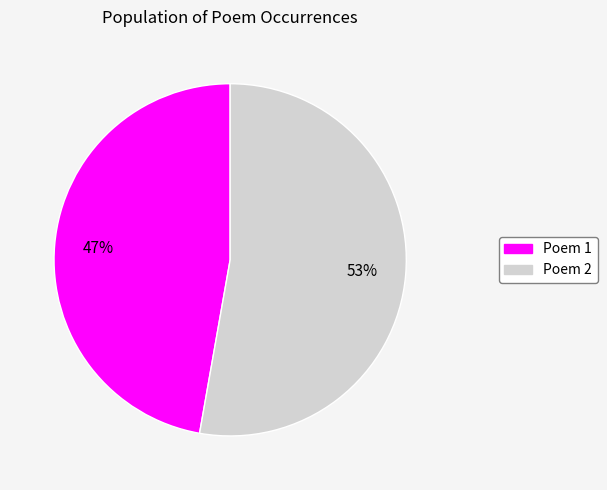

Is there any slice that represents more than half of the pie?

Yes